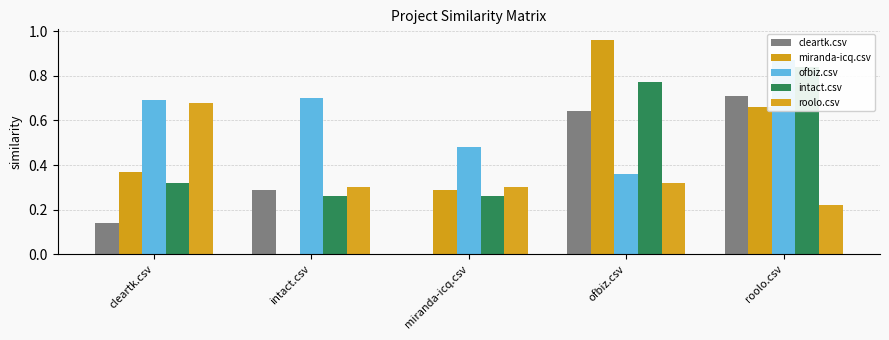

The ofbiz.csv series shows 0.7 at intact.csv. True or false?

True